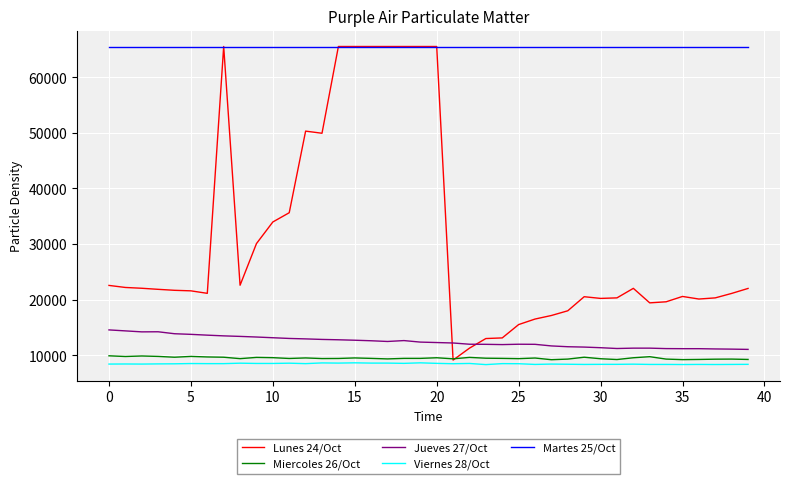

True or false: Miercoles 26/Oct and Jueves 27/Oct intersect in this chart.

False